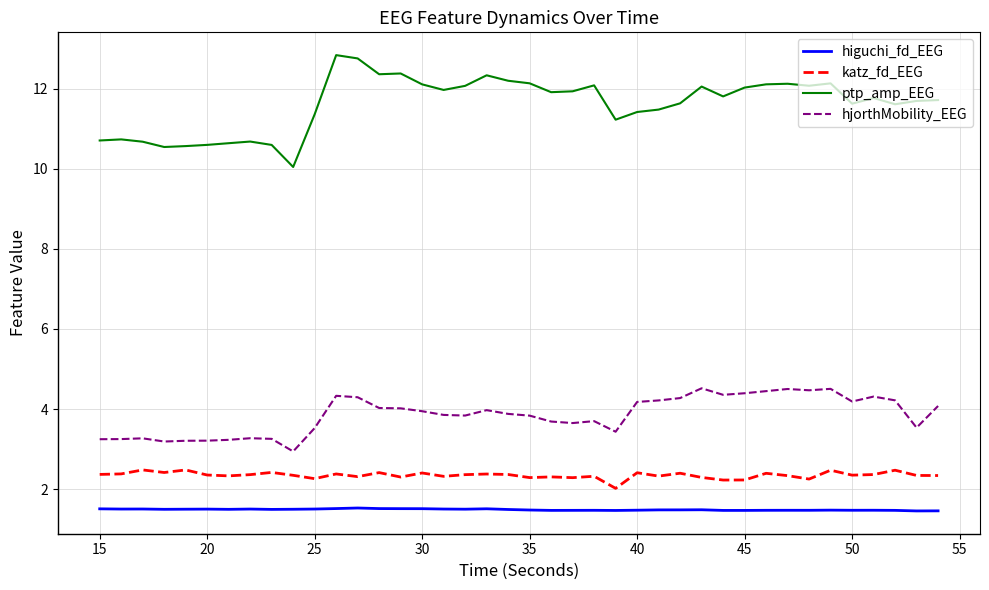

True or false: katz_fd_EEG and higuchi_fd_EEG cross at least once.

False